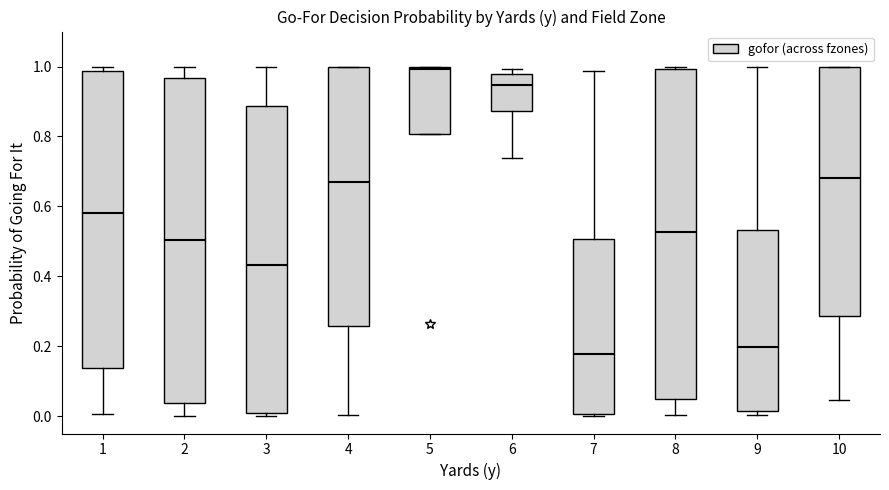

Where is the lower edge of the box at x = 1 on the y-axis? The values are not printed on the chart, so give them approximately, as read against the axis.

0.14